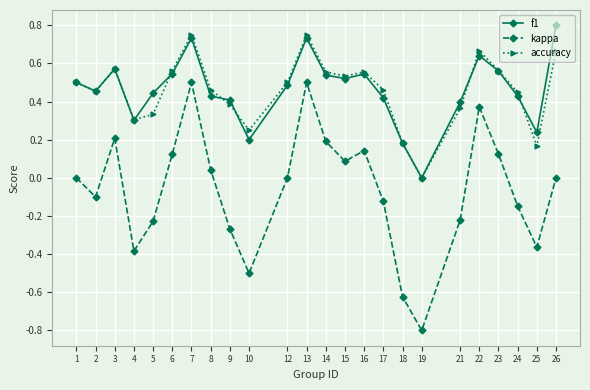

True or false: f1 and kappa cross at least once.

False